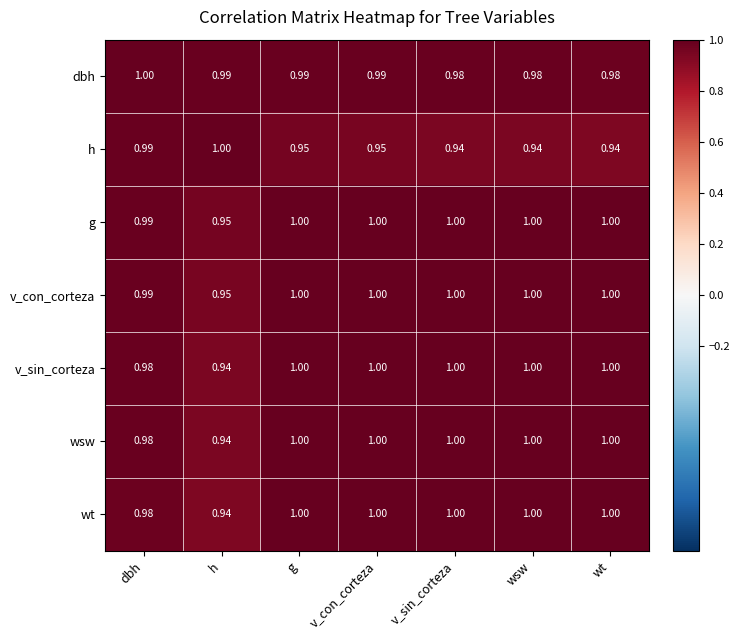

Is the value of dbh at wt greater than the value of v_con_corteza at wt?

No